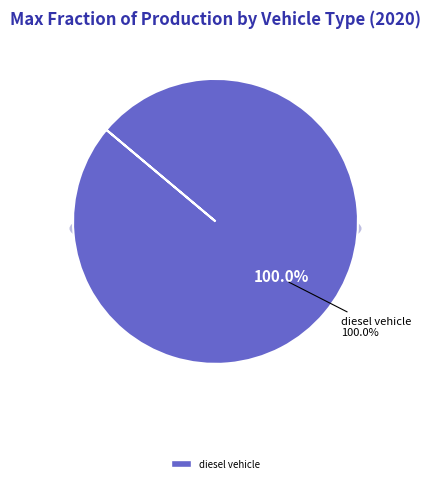

True or false: plugin hybrid vehicle accounts for 0% of the total.

True